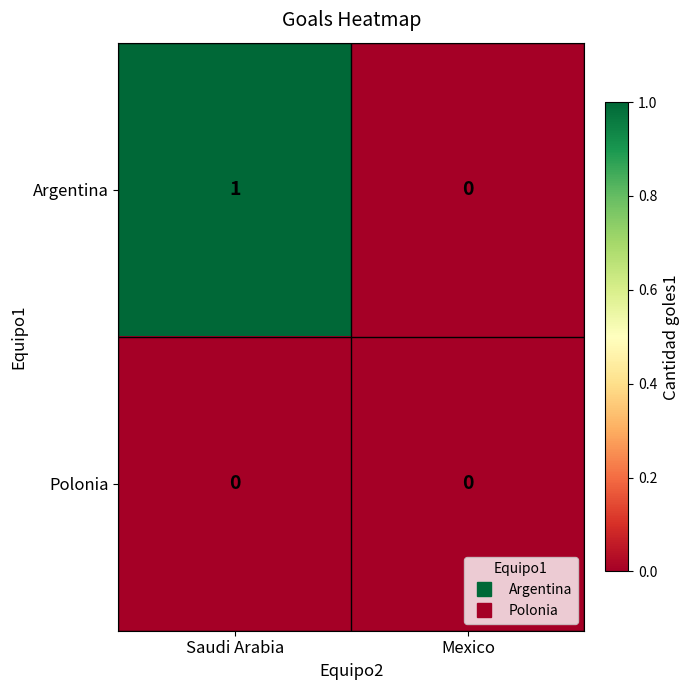

Which series has the largest range (max minus min)?

Argentina